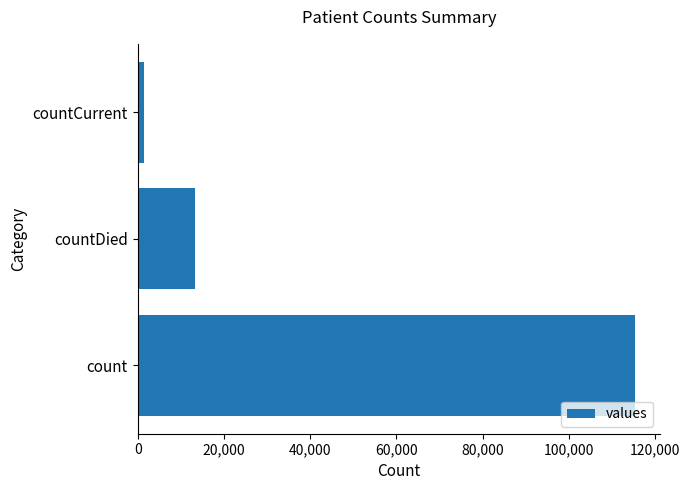

Reading bottom to top, list all the values displayed in this chart.

count=115379	countDied=13343	countCurrent=1383